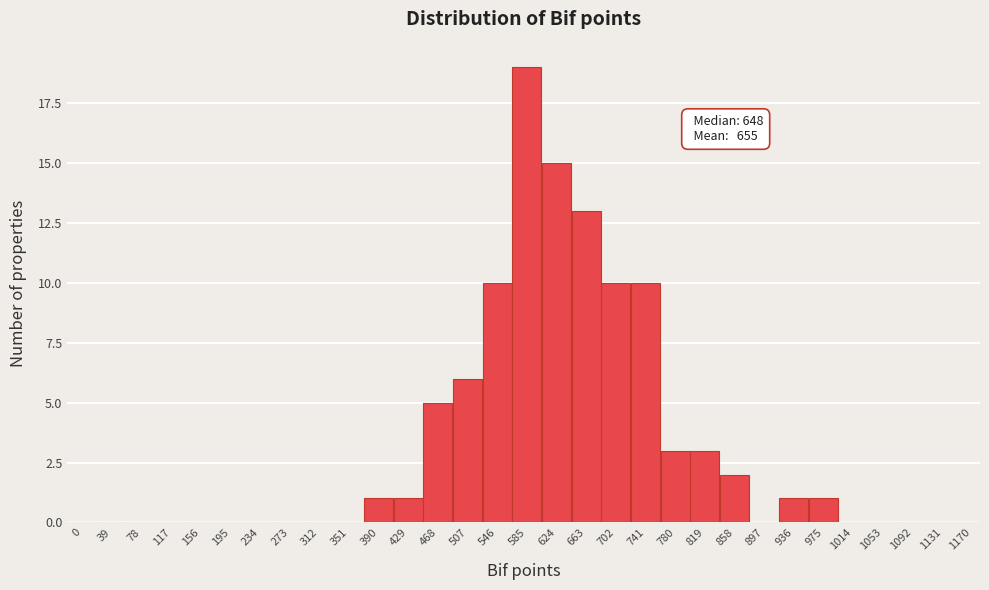

What is the sum of all values?

100